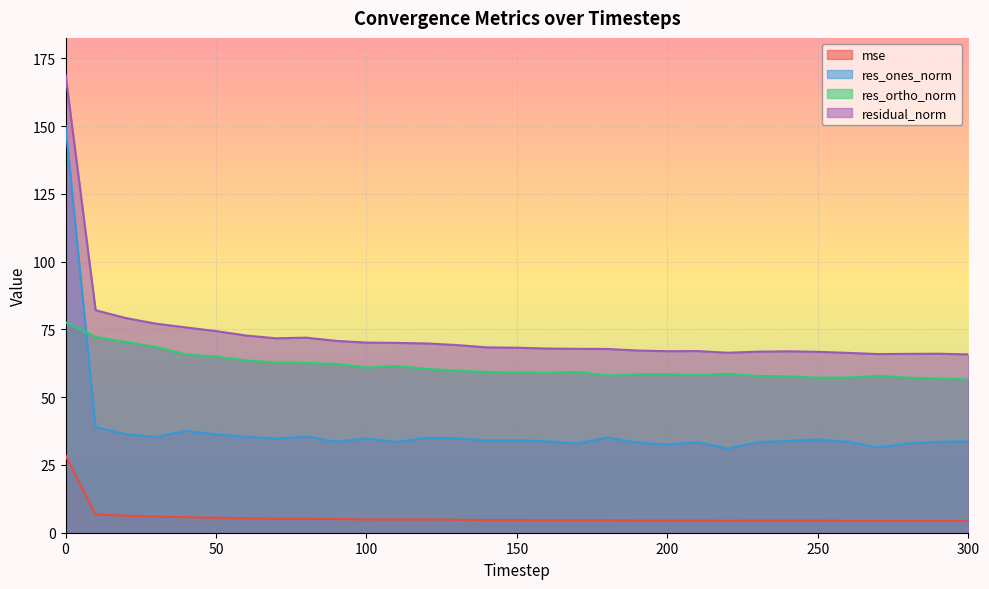

Where is the first local minimum for res_ortho_norm?

100